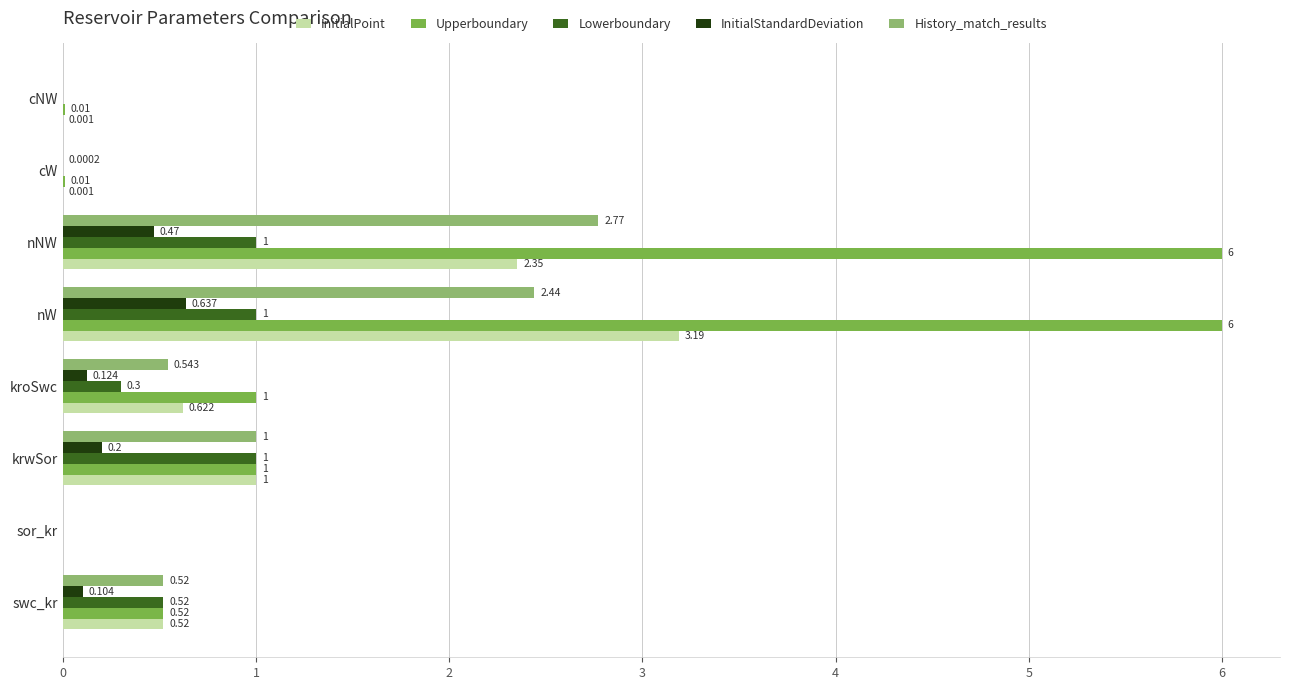

Which category has the highest value in the InitialPoint series?

nW